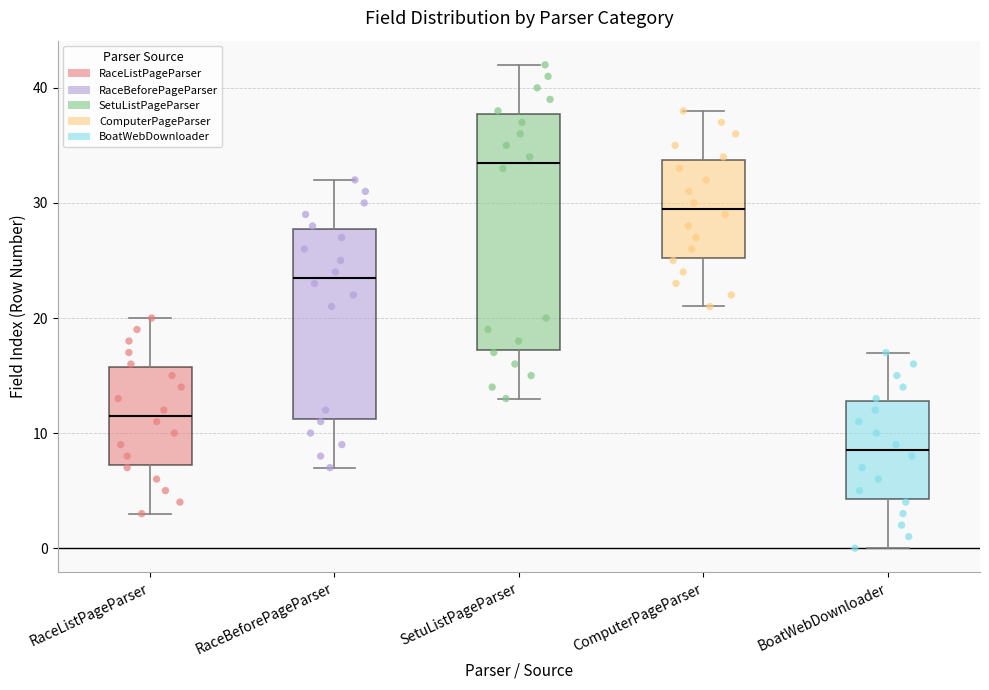

Where does the median line of the box for RaceBeforePageParser sit on the y-axis? The values are not printed on the chart, so give them approximately, as read against the axis.

24